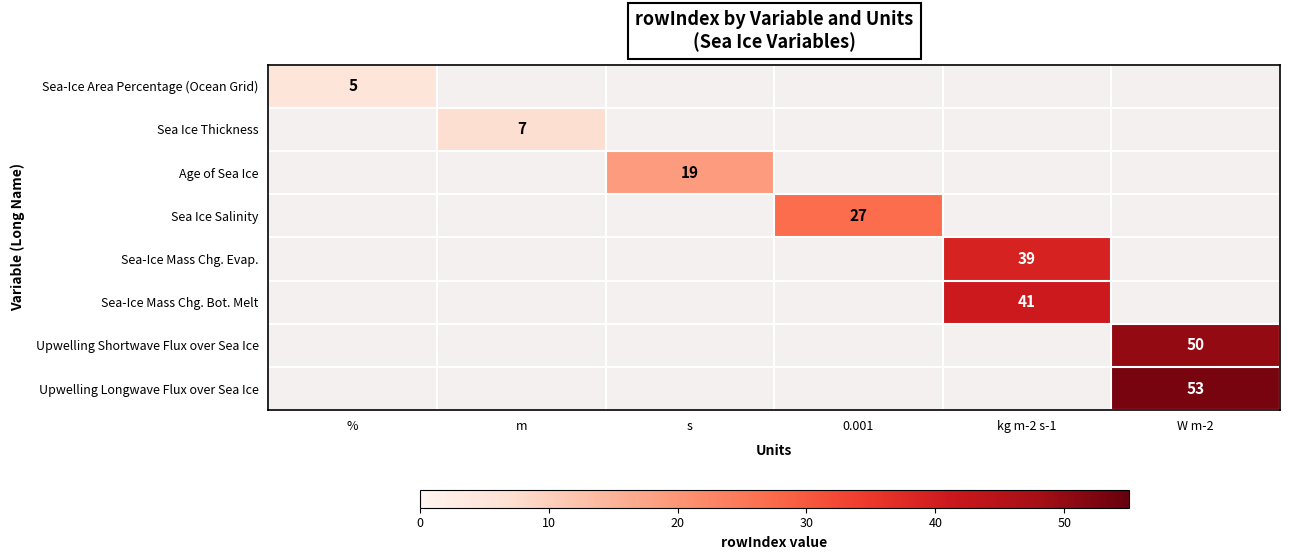

What is the maximum value shown in the chart?

53.0